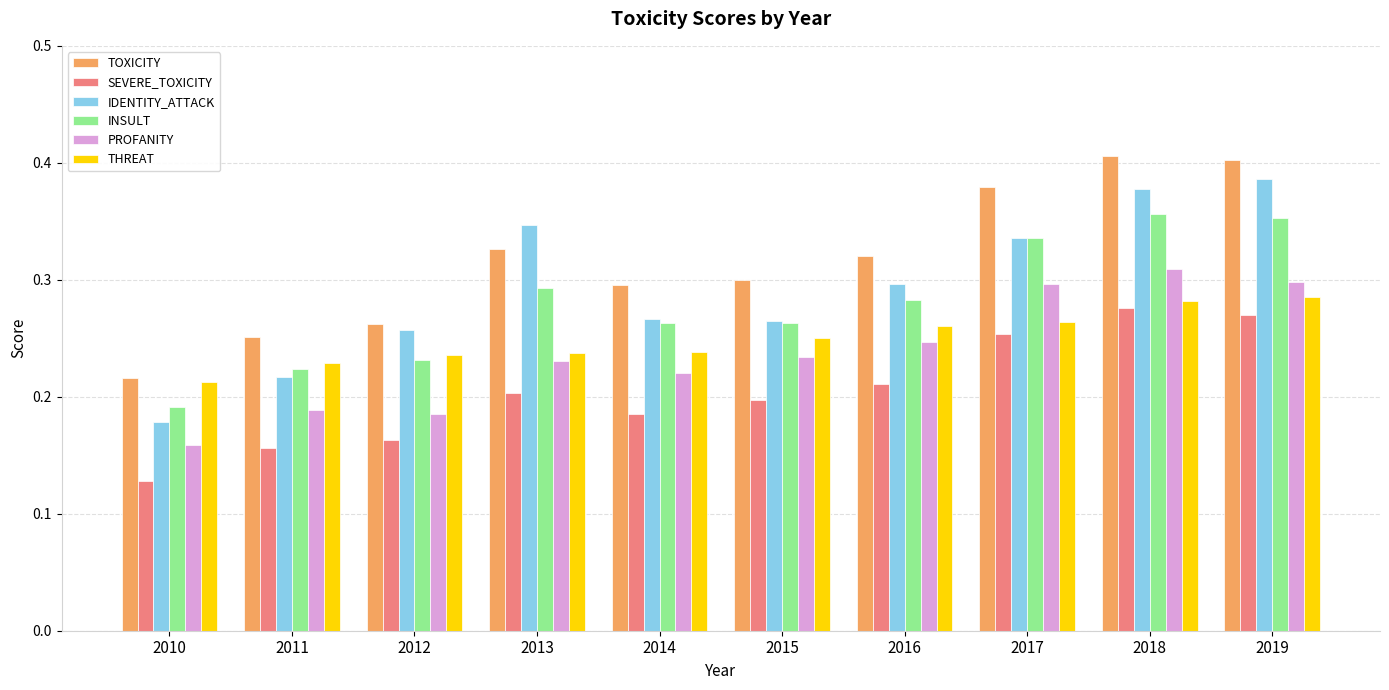

Which series has the largest total across all categories?

TOXICITY